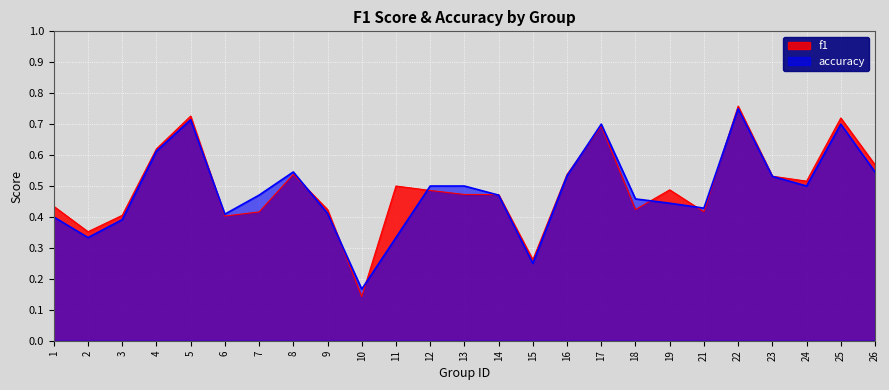

What is the average value of the accuracy series?

0.5